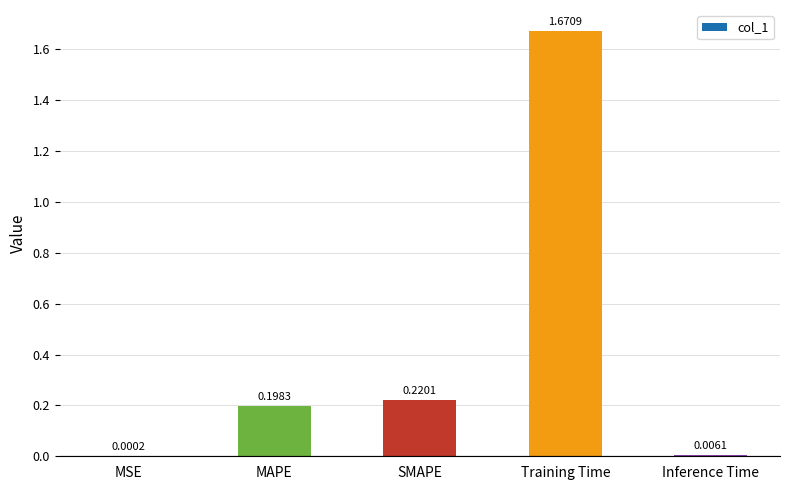

At which label is the value closest to 0?

MSE